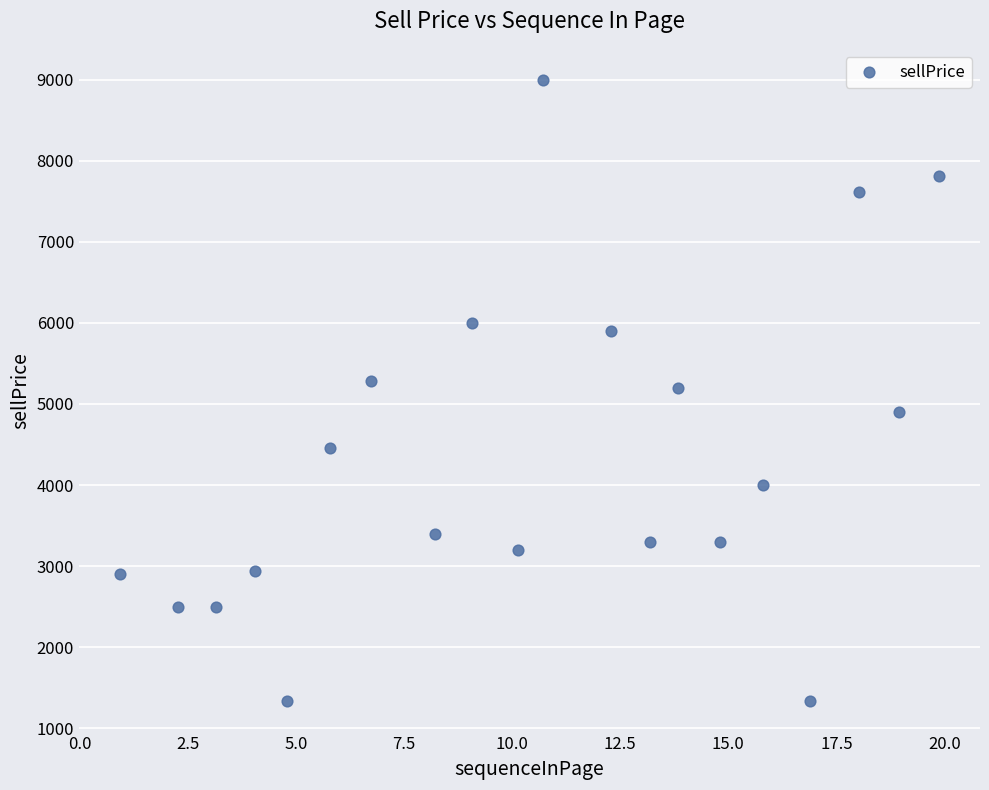

What is the range of Y values (max minus min)?

7660